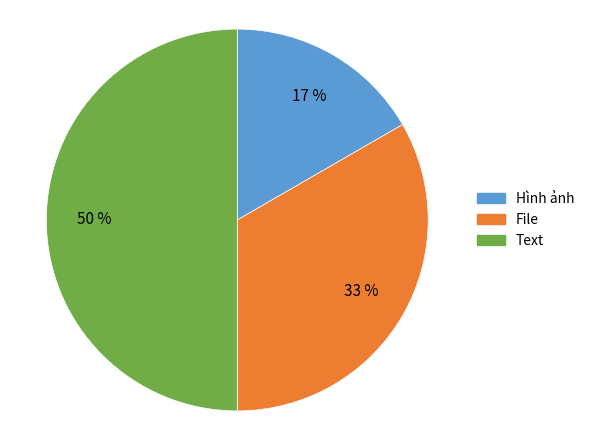

Which slice is the largest?

Text